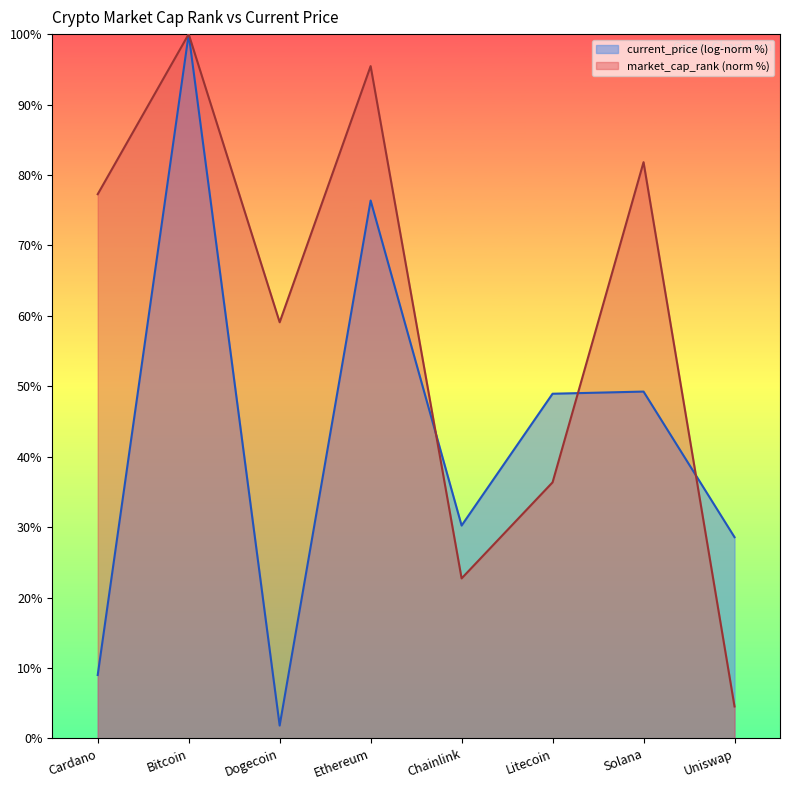

Rank the series by their average value, from lowest to highest.

current_price (log-norm %), market_cap_rank (norm %)